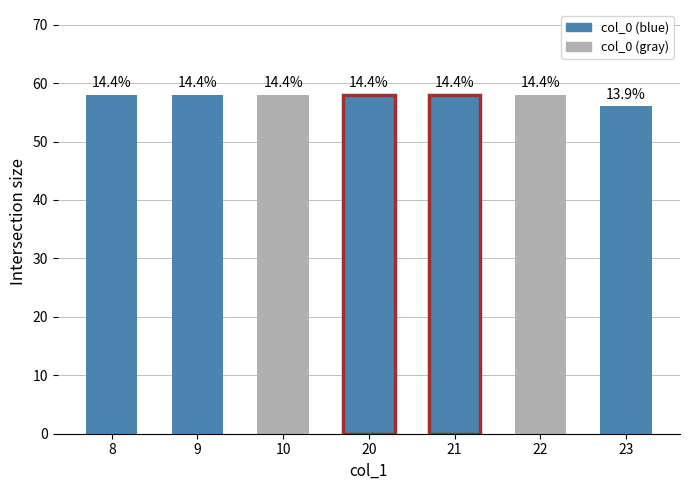

At which label is the value closest to 57?

8